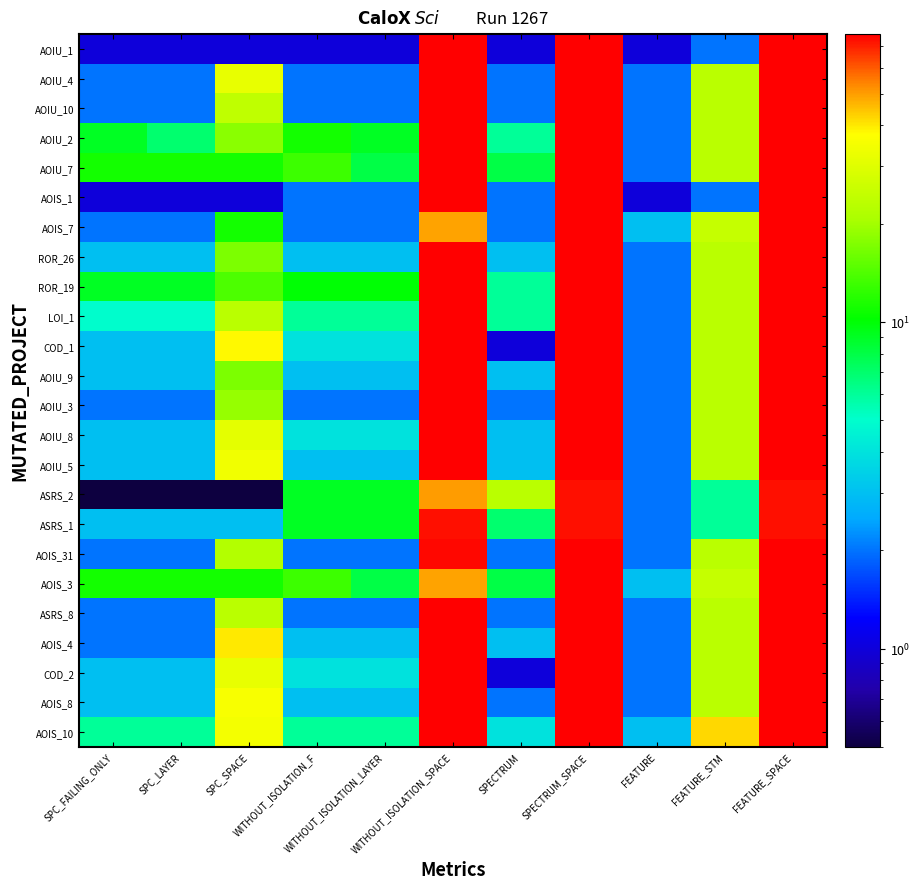

Reading left to right, what are all the values shown in this chart?

AOIU_1: SPC_FAILING_ONLY=1.0	SPC_LAYER=1.0	SPC_SPACE=1.0	WITHOUT_ISOLATION_F=1.0	WITHOUT_ISOLATION_LAYER=1.0	WITHOUT_ISOLATION_SPACE=76.0	SPECTRUM=1.0	SPECTRUM_SPACE=76.0	FEATURE=1.0	FEATURE_STM=2.0	FEATURE_SPACE=76.0
AOIU_4: SPC_FAILING_ONLY=2.0	SPC_LAYER=2.0	SPC_SPACE=32.0	WITHOUT_ISOLATION_F=2.0	WITHOUT_ISOLATION_LAYER=2.0	WITHOUT_ISOLATION_SPACE=76.0	SPECTRUM=2.0	SPECTRUM_SPACE=76.0	FEATURE=2.0	FEATURE_STM=23.0	FEATURE_SPACE=76.0
AOIU_10: SPC_FAILING_ONLY=2.0	SPC_LAYER=2.0	SPC_SPACE=24.0	WITHOUT_ISOLATION_F=2.0	WITHOUT_ISOLATION_LAYER=2.0	WITHOUT_ISOLATION_SPACE=76.0	SPECTRUM=2.0	SPECTRUM_SPACE=76.0	FEATURE=2.0	FEATURE_STM=23.0	FEATURE_SPACE=76.0
AOIU_2: SPC_FAILING_ONLY=9.0	SPC_LAYER=7.0	SPC_SPACE=18.0	WITHOUT_ISOLATION_F=11.0	WITHOUT_ISOLATION_LAYER=9.0	WITHOUT_ISOLATION_SPACE=76.0	SPECTRUM=6.0	SPECTRUM_SPACE=76.0	FEATURE=2.0	FEATURE_STM=23.0	FEATURE_SPACE=76.0
AOIU_7: SPC_FAILING_ONLY=11.0	SPC_LAYER=11.0	SPC_SPACE=11.0	WITHOUT_ISOLATION_F=13.0	WITHOUT_ISOLATION_LAYER=8.0	WITHOUT_ISOLATION_SPACE=76.0	SPECTRUM=8.0	SPECTRUM_SPACE=76.0	FEATURE=2.0	FEATURE_STM=23.0	FEATURE_SPACE=76.0
AOIS_1: SPC_FAILING_ONLY=1.0	SPC_LAYER=1.0	SPC_SPACE=1.0	WITHOUT_ISOLATION_F=2.0	WITHOUT_ISOLATION_LAYER=2.0	WITHOUT_ISOLATION_SPACE=76.0	SPECTRUM=2.0	SPECTRUM_SPACE=76.0	FEATURE=1.0	FEATURE_STM=2.0	FEATURE_SPACE=76.0
AOIS_7: SPC_FAILING_ONLY=2.0	SPC_LAYER=2.0	SPC_SPACE=11.0	WITHOUT_ISOLATION_F=2.0	WITHOUT_ISOLATION_LAYER=2.0	WITHOUT_ISOLATION_SPACE=49.0	SPECTRUM=2.0	SPECTRUM_SPACE=76.0	FEATURE=3.0	FEATURE_STM=25.0	FEATURE_SPACE=76.0
ROR_26: SPC_FAILING_ONLY=3.0	SPC_LAYER=3.0	SPC_SPACE=17.0	WITHOUT_ISOLATION_F=3.0	WITHOUT_ISOLATION_LAYER=3.0	WITHOUT_ISOLATION_SPACE=76.0	SPECTRUM=3.0	SPECTRUM_SPACE=76.0	FEATURE=2.0	FEATURE_STM=23.0	FEATURE_SPACE=76.0
ROR_19: SPC_FAILING_ONLY=9.0	SPC_LAYER=9.0	SPC_SPACE=14.0	WITHOUT_ISOLATION_F=10.0	WITHOUT_ISOLATION_LAYER=10.0	WITHOUT_ISOLATION_SPACE=76.0	SPECTRUM=6.0	SPECTRUM_SPACE=76.0	FEATURE=2.0	FEATURE_STM=23.0	FEATURE_SPACE=76.0
LOI_1: SPC_FAILING_ONLY=5.0	SPC_LAYER=5.0	SPC_SPACE=23.0	WITHOUT_ISOLATION_F=6.0	WITHOUT_ISOLATION_LAYER=6.0	WITHOUT_ISOLATION_SPACE=76.0	SPECTRUM=6.0	SPECTRUM_SPACE=76.0	FEATURE=2.0	FEATURE_STM=23.0	FEATURE_SPACE=76.0
COD_1: SPC_FAILING_ONLY=3.0	SPC_LAYER=3.0	SPC_SPACE=38.0	WITHOUT_ISOLATION_F=4.0	WITHOUT_ISOLATION_LAYER=4.0	WITHOUT_ISOLATION_SPACE=76.0	SPECTRUM=1.0	SPECTRUM_SPACE=76.0	FEATURE=2.0	FEATURE_STM=23.0	FEATURE_SPACE=76.0
AOIU_9: SPC_FAILING_ONLY=3.0	SPC_LAYER=3.0	SPC_SPACE=17.0	WITHOUT_ISOLATION_F=3.0	WITHOUT_ISOLATION_LAYER=3.0	WITHOUT_ISOLATION_SPACE=76.0	SPECTRUM=3.0	SPECTRUM_SPACE=76.0	FEATURE=2.0	FEATURE_STM=23.0	FEATURE_SPACE=76.0
AOIU_3: SPC_FAILING_ONLY=2.0	SPC_LAYER=2.0	SPC_SPACE=19.0	WITHOUT_ISOLATION_F=2.0	WITHOUT_ISOLATION_LAYER=2.0	WITHOUT_ISOLATION_SPACE=76.0	SPECTRUM=2.0	SPECTRUM_SPACE=76.0	FEATURE=2.0	FEATURE_STM=23.0	FEATURE_SPACE=76.0
AOIU_8: SPC_FAILING_ONLY=3.0	SPC_LAYER=3.0	SPC_SPACE=31.0	WITHOUT_ISOLATION_F=4.0	WITHOUT_ISOLATION_LAYER=4.0	WITHOUT_ISOLATION_SPACE=76.0	SPECTRUM=3.0	SPECTRUM_SPACE=76.0	FEATURE=2.0	FEATURE_STM=23.0	FEATURE_SPACE=76.0
AOIU_5: SPC_FAILING_ONLY=3.0	SPC_LAYER=3.0	SPC_SPACE=34.0	WITHOUT_ISOLATION_F=3.0	WITHOUT_ISOLATION_LAYER=3.0	WITHOUT_ISOLATION_SPACE=76.0	SPECTRUM=3.0	SPECTRUM_SPACE=76.0	FEATURE=2.0	FEATURE_STM=23.0	FEATURE_SPACE=76.0
ASRS_2: SPC_FAILING_ONLY=0.5	SPC_LAYER=0.5	SPC_SPACE=0.5	WITHOUT_ISOLATION_F=9.0	WITHOUT_ISOLATION_LAYER=9.0	WITHOUT_ISOLATION_SPACE=50.0	SPECTRUM=23.0	SPECTRUM_SPACE=73.0	FEATURE=2.0	FEATURE_STM=6.0	FEATURE_SPACE=73.0
ASRS_1: SPC_FAILING_ONLY=3.0	SPC_LAYER=3.0	SPC_SPACE=3.0	WITHOUT_ISOLATION_F=9.0	WITHOUT_ISOLATION_LAYER=9.0	WITHOUT_ISOLATION_SPACE=73.0	SPECTRUM=7.0	SPECTRUM_SPACE=73.0	FEATURE=2.0	FEATURE_STM=6.0	FEATURE_SPACE=73.0
AOIS_31: SPC_FAILING_ONLY=2.0	SPC_LAYER=2.0	SPC_SPACE=22.0	WITHOUT_ISOLATION_F=2.0	WITHOUT_ISOLATION_LAYER=2.0	WITHOUT_ISOLATION_SPACE=74.0	SPECTRUM=2.0	SPECTRUM_SPACE=76.0	FEATURE=2.0	FEATURE_STM=23.0	FEATURE_SPACE=76.0
AOIS_3: SPC_FAILING_ONLY=11.0	SPC_LAYER=11.0	SPC_SPACE=11.0	WITHOUT_ISOLATION_F=13.0	WITHOUT_ISOLATION_LAYER=8.0	WITHOUT_ISOLATION_SPACE=49.0	SPECTRUM=8.0	SPECTRUM_SPACE=76.0	FEATURE=3.0	FEATURE_STM=25.0	FEATURE_SPACE=76.0
ASRS_8: SPC_FAILING_ONLY=2.0	SPC_LAYER=2.0	SPC_SPACE=23.0	WITHOUT_ISOLATION_F=2.0	WITHOUT_ISOLATION_LAYER=2.0	WITHOUT_ISOLATION_SPACE=76.0	SPECTRUM=2.0	SPECTRUM_SPACE=76.0	FEATURE=2.0	FEATURE_STM=23.0	FEATURE_SPACE=76.0
AOIS_4: SPC_FAILING_ONLY=2.0	SPC_LAYER=2.0	SPC_SPACE=40.0	WITHOUT_ISOLATION_F=3.0	WITHOUT_ISOLATION_LAYER=3.0	WITHOUT_ISOLATION_SPACE=76.0	SPECTRUM=3.0	SPECTRUM_SPACE=76.0	FEATURE=2.0	FEATURE_STM=23.0	FEATURE_SPACE=76.0
COD_2: SPC_FAILING_ONLY=3.0	SPC_LAYER=3.0	SPC_SPACE=32.0	WITHOUT_ISOLATION_F=4.0	WITHOUT_ISOLATION_LAYER=4.0	WITHOUT_ISOLATION_SPACE=76.0	SPECTRUM=1.0	SPECTRUM_SPACE=76.0	FEATURE=2.0	FEATURE_STM=23.0	FEATURE_SPACE=76.0
AOIS_8: SPC_FAILING_ONLY=3.0	SPC_LAYER=3.0	SPC_SPACE=36.0	WITHOUT_ISOLATION_F=3.0	WITHOUT_ISOLATION_LAYER=3.0	WITHOUT_ISOLATION_SPACE=76.0	SPECTRUM=2.0	SPECTRUM_SPACE=76.0	FEATURE=2.0	FEATURE_STM=23.0	FEATURE_SPACE=76.0
AOIS_10: SPC_FAILING_ONLY=6.0	SPC_LAYER=6.0	SPC_SPACE=35.0	WITHOUT_ISOLATION_F=6.0	WITHOUT_ISOLATION_LAYER=6.0	WITHOUT_ISOLATION_SPACE=76.0	SPECTRUM=4.0	SPECTRUM_SPACE=76.0	FEATURE=3.0	FEATURE_STM=42.0	FEATURE_SPACE=76.0